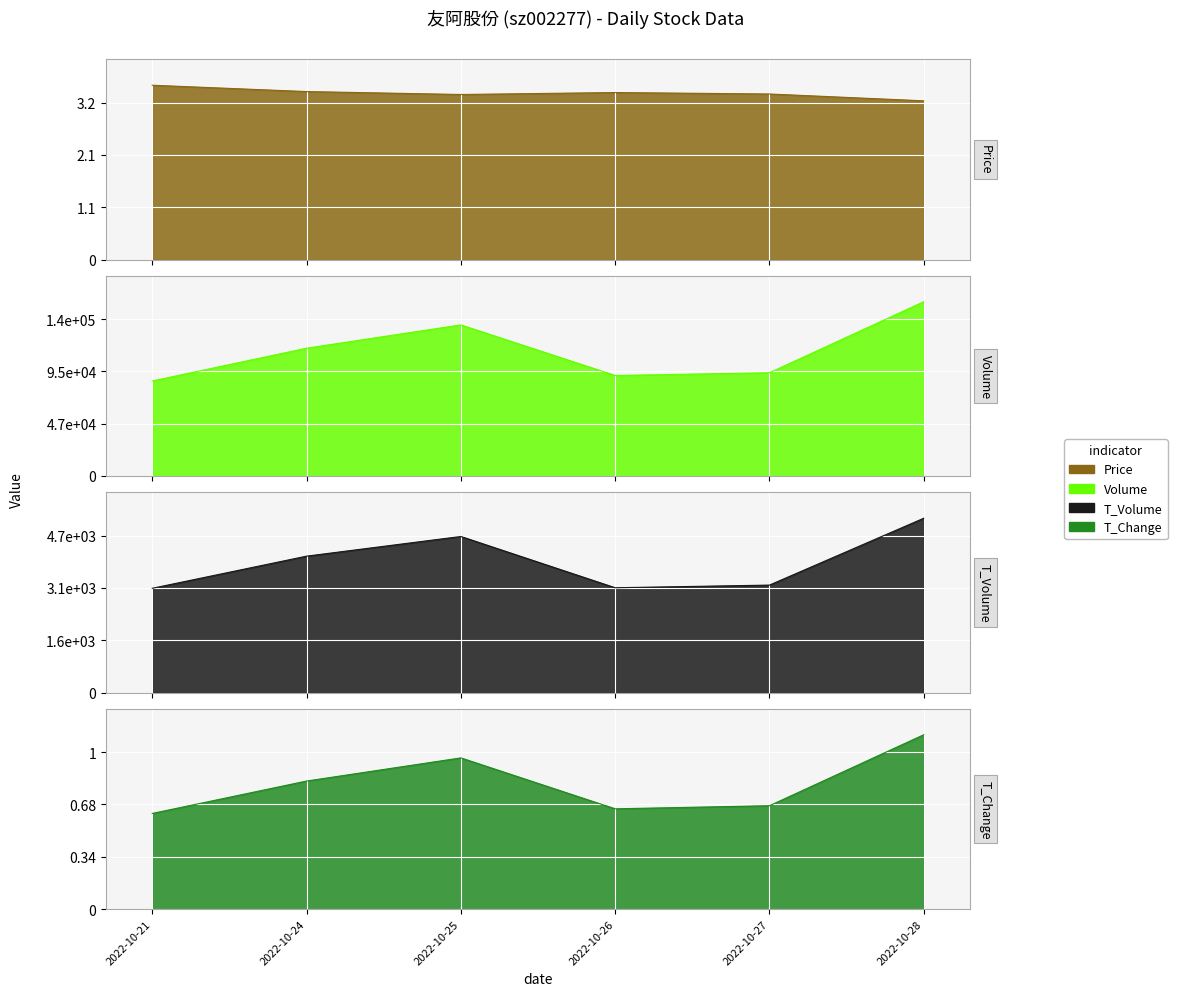

What is the minimum value shown in the chart?

0.6